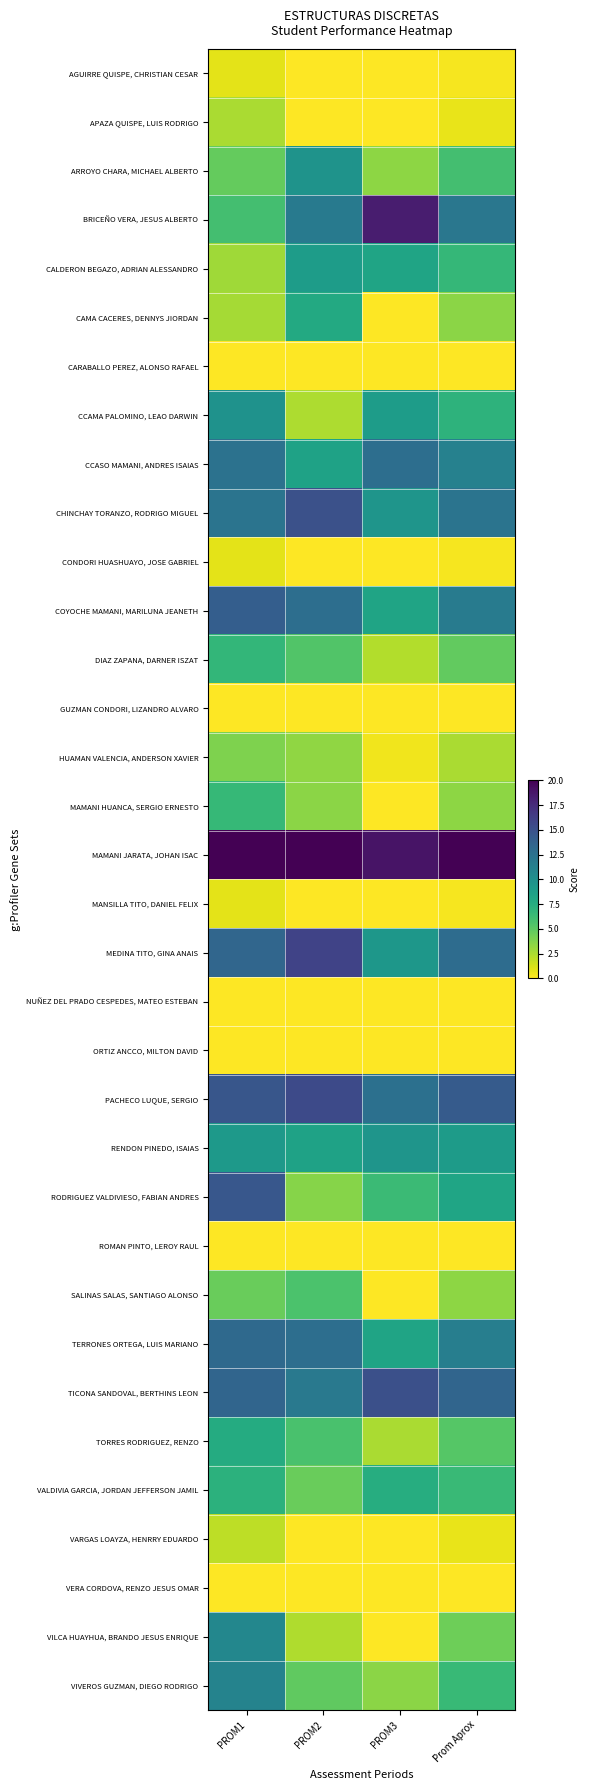

Rank the series by their maximum value, from lowest to highest.

CARABALLO PEREZ, ALONSO RAFAEL, GUZMAN CONDORI, LIZANDRO ALVARO, NUÑEZ DEL PRADO CESPEDES, MATEO ESTEBAN, ORTIZ ANCCO, MILTON DAVID, ROMAN PINTO, LEROY RAUL, VERA CORDOVA, RENZO JESUS OMAR, AGUIRRE QUISPE, CHRISTIAN CESAR, CONDORI HUASHUAYO, JOSE GABRIEL, MANSILLA TITO, DANIEL FELIX, VARGAS LOAYZA, HENRRY EDUARDO, APAZA QUISPE, LUIS RODRIGO, HUAMAN VALENCIA, ANDERSON XAVIER, SALINAS SALAS, SANTIAGO ALONSO, MAMANI HUANCA, SERGIO ERNESTO, DIAZ ZAPANA, DARNER ISZAT, VALDIVIA GARCIA, JORDAN JEFFERSON JAMIL, TORRES RODRIGUEZ, RENZO, CAMA CACERES, DENNYS JIORDAN, CALDERON BEGAZO, ADRIAN ALESSANDRO, RENDON PINEDO, ISAIAS, ARROYO CHARA, MICHAEL ALBERTO, CCAMA PALOMINO, LEAO DARWIN, VILCA HUAYHUA, BRANDO JESUS ENRIQUE, VIVEROS GUZMAN, DIEGO RODRIGO, CCASO MAMANI, ANDRES ISAIAS, TERRONES ORTEGA, LUIS MARIANO, COYOCHE MAMANI, MARILUNA JEANETH, RODRIGUEZ VALDIVIESO, FABIAN ANDRES, CHINCHAY TORANZO, RODRIGO MIGUEL, TICONA SANDOVAL, BERTHINS LEON, PACHECO LUQUE, SERGIO, MEDINA TITO, GINA ANAIS, BRICEÑO VERA, JESUS ALBERTO, MAMANI JARATA, JOHAN ISAC